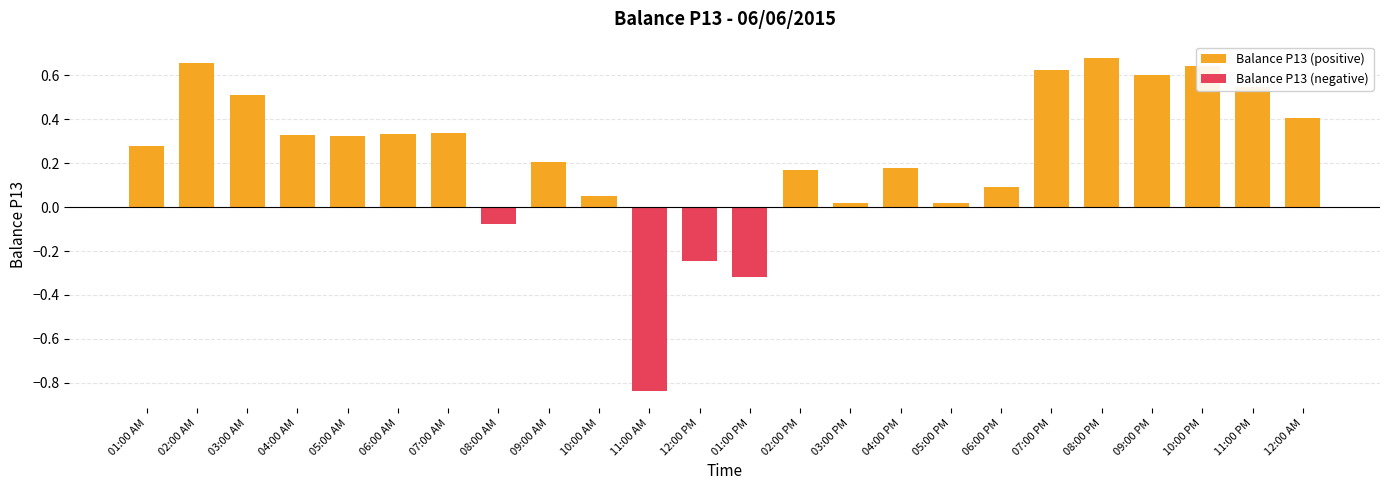

Rank the categories by value from highest to lowest.

08:00 PM, 02:00 AM, 10:00 PM, 07:00 PM, 09:00 PM, 11:00 PM, 03:00 AM, 12:00 AM, 07:00 AM, 06:00 AM, 04:00 AM, 05:00 AM, 01:00 AM, 09:00 AM, 04:00 PM, 02:00 PM, 06:00 PM, 10:00 AM, 05:00 PM, 03:00 PM, 08:00 AM, 12:00 PM, 01:00 PM, 11:00 AM